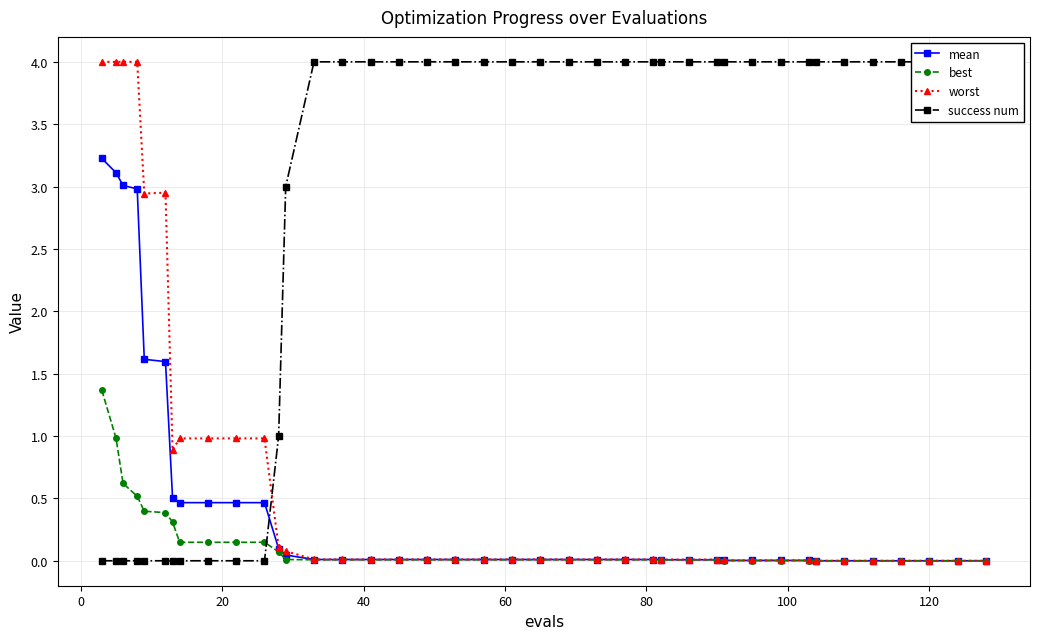

What is the value of the best point at the 3rd from the left?

0.6